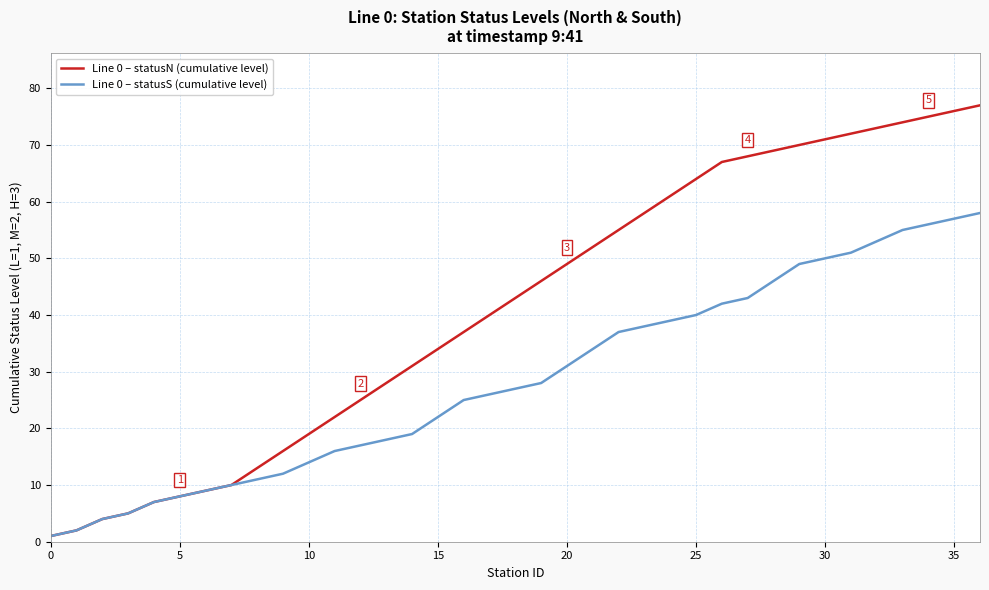

What is the highest value of the Line 0 – statusN (cumulative level) series?

77